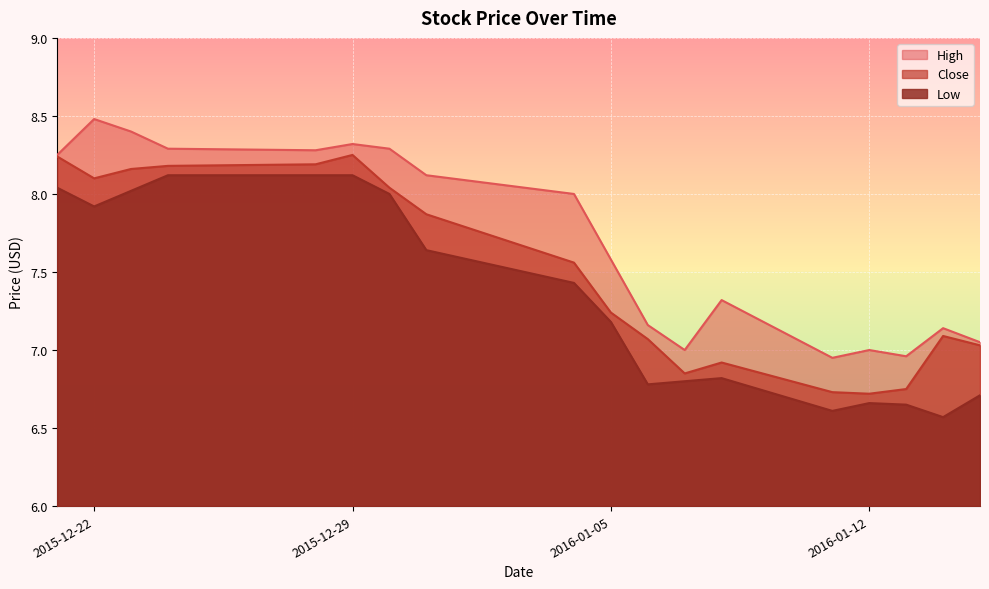

The value of High at 2016-01-13 is 2.1. True or false?

False